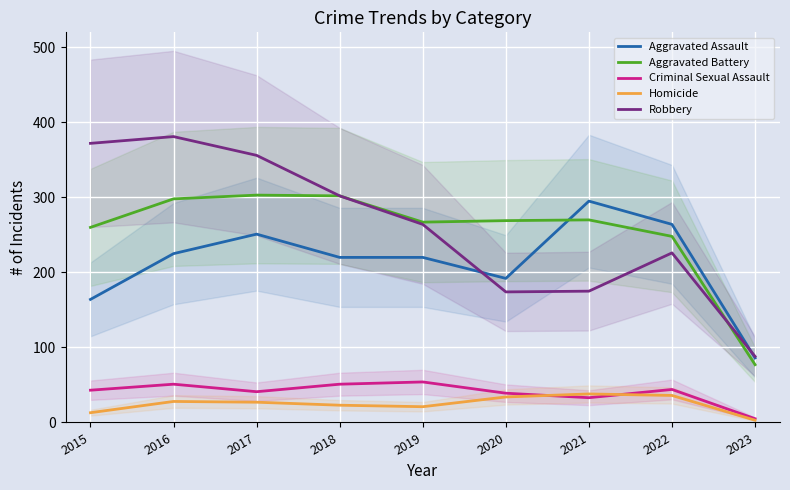

Reading left to right, list all the values displayed in this chart.

Aggravated Assault: 2015=164	2016=225	2017=251	2018=220	2019=220	2020=192	2021=295	2022=264	2023=86
Aggravated Battery: 2015=260	2016=298	2017=303	2018=302	2019=267	2020=269	2021=270	2022=248	2023=77
Criminal Sexual Assault: 2015=43	2016=51	2017=41	2018=51	2019=54	2020=39	2021=33	2022=44	2023=5
Homicide: 2015=13	2016=28	2017=27	2018=23	2019=21	2020=34	2021=38	2022=36	2023=3
Robbery: 2015=372	2016=381	2017=356	2018=302	2019=264	2020=174	2021=175	2022=226	2023=88